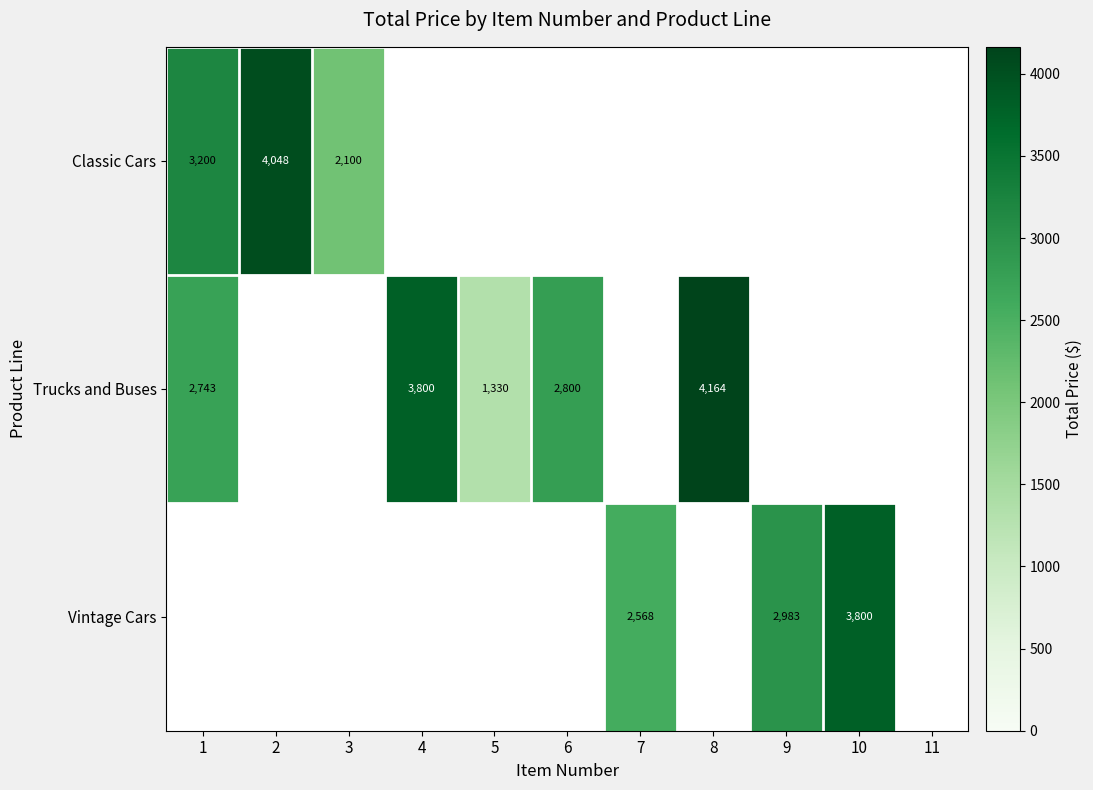

Which has a higher value, 3 or 1?

1